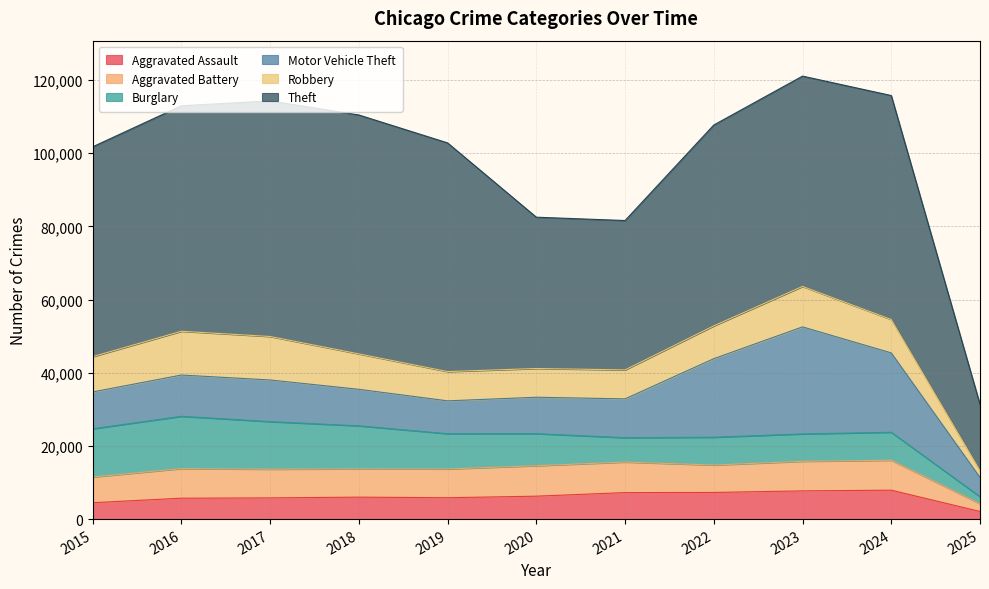

At how many categories does at least one series exceed 51711?

8